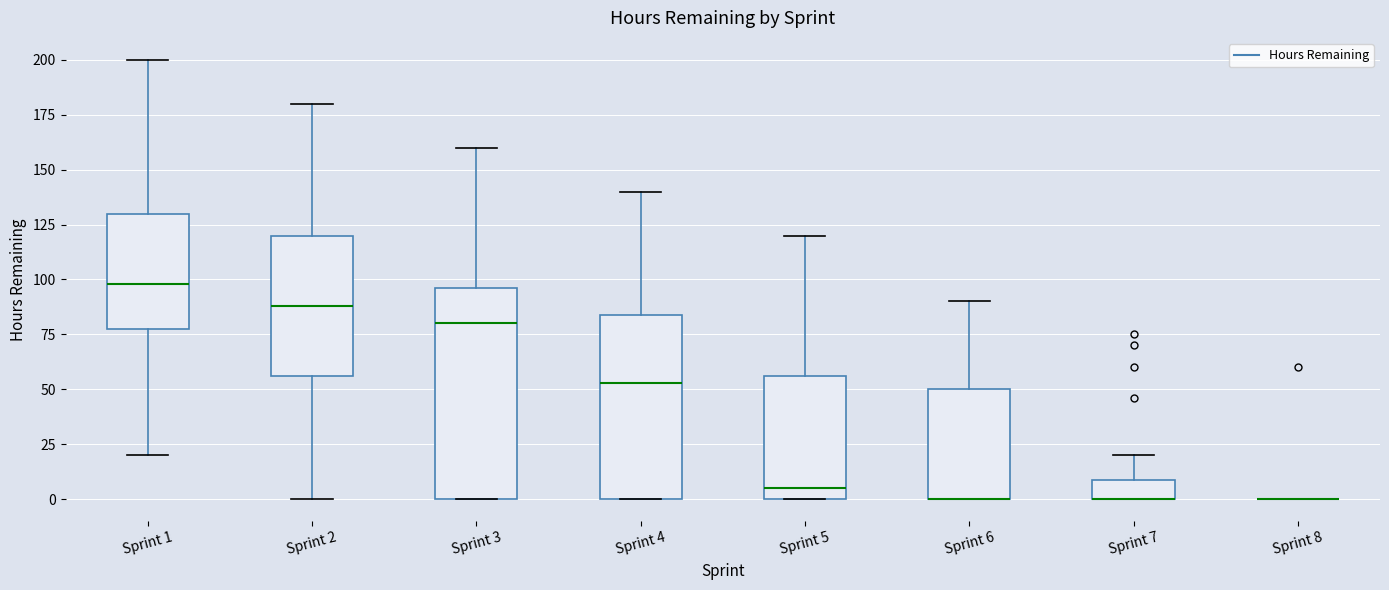

Comparing the boxes themselves (not the whiskers), which one is the tallest?

Sprint 3